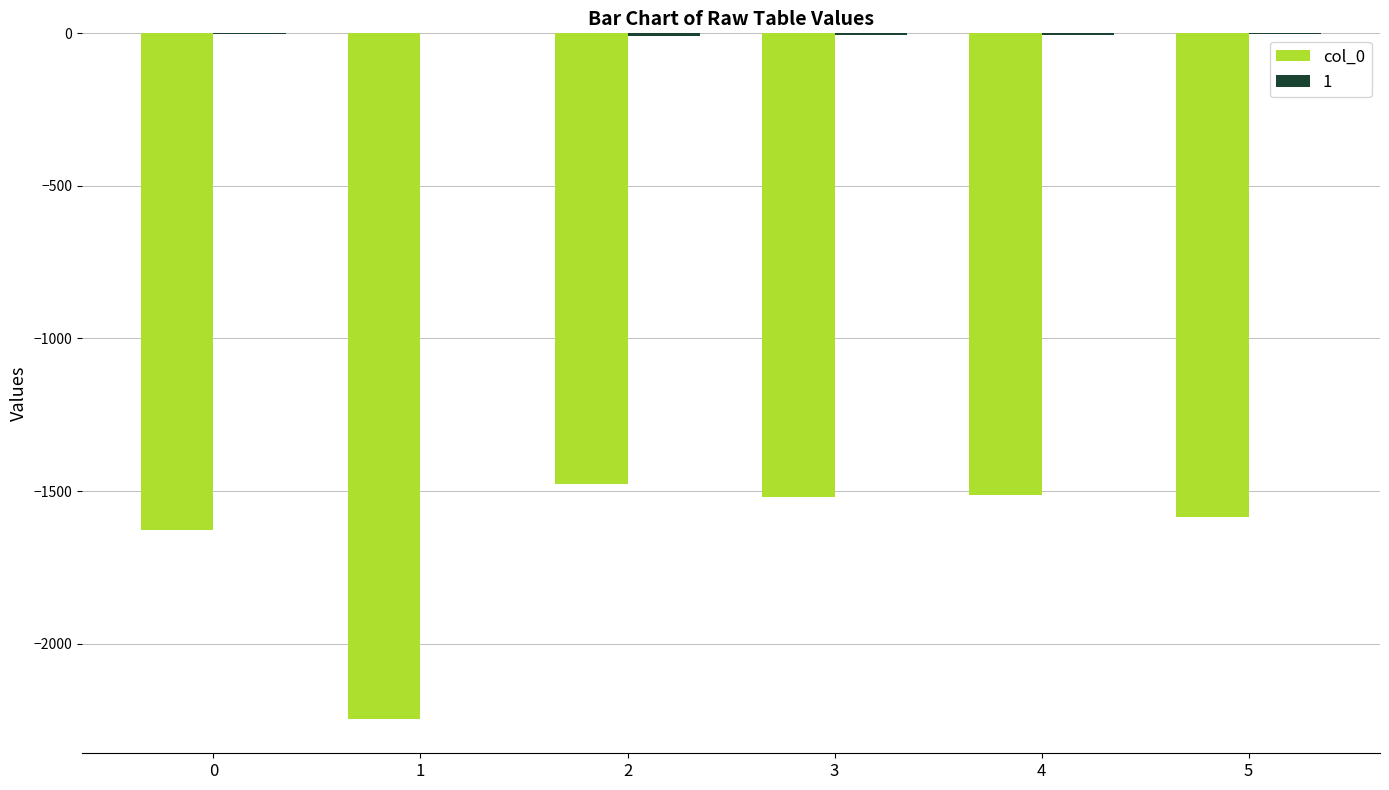

How many groups of bars are there?

6